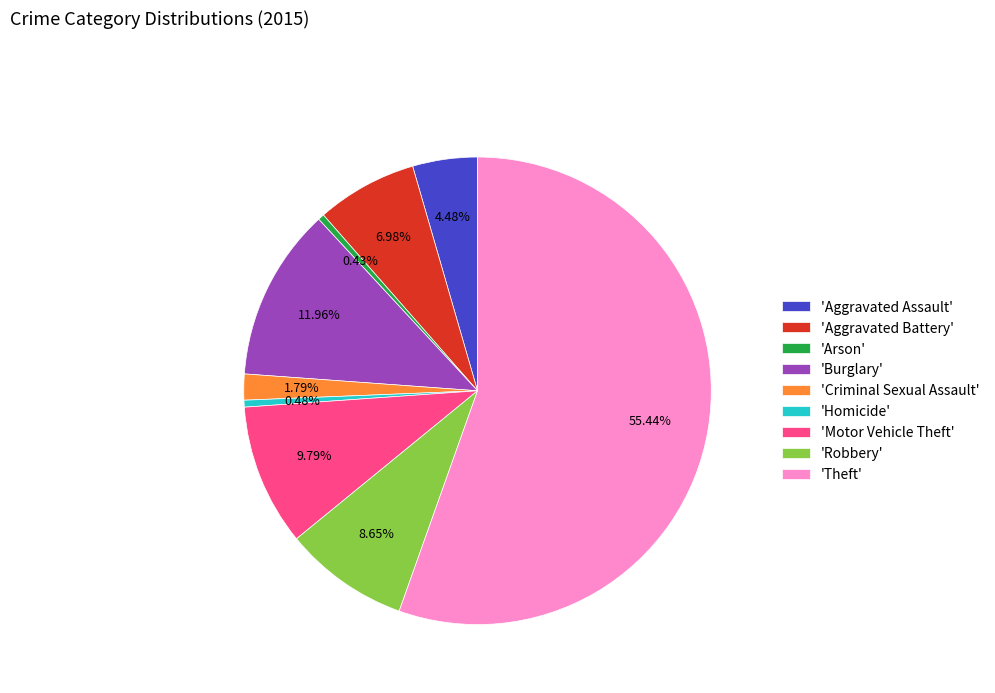

Which has a higher value, 'Aggravated Battery' or 'Motor Vehicle Theft'?

'Motor Vehicle Theft'